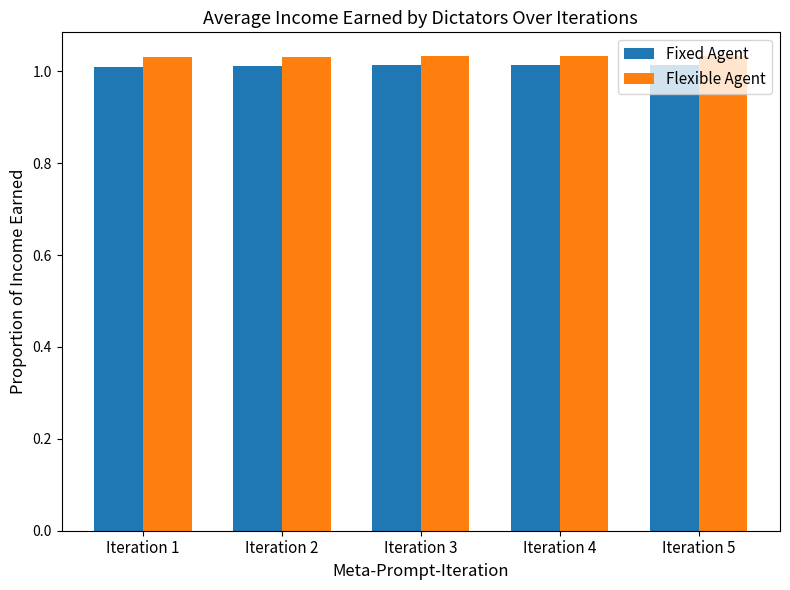

The Fixed Agent series shows 1.0 at Iteration 4. True or false?

True